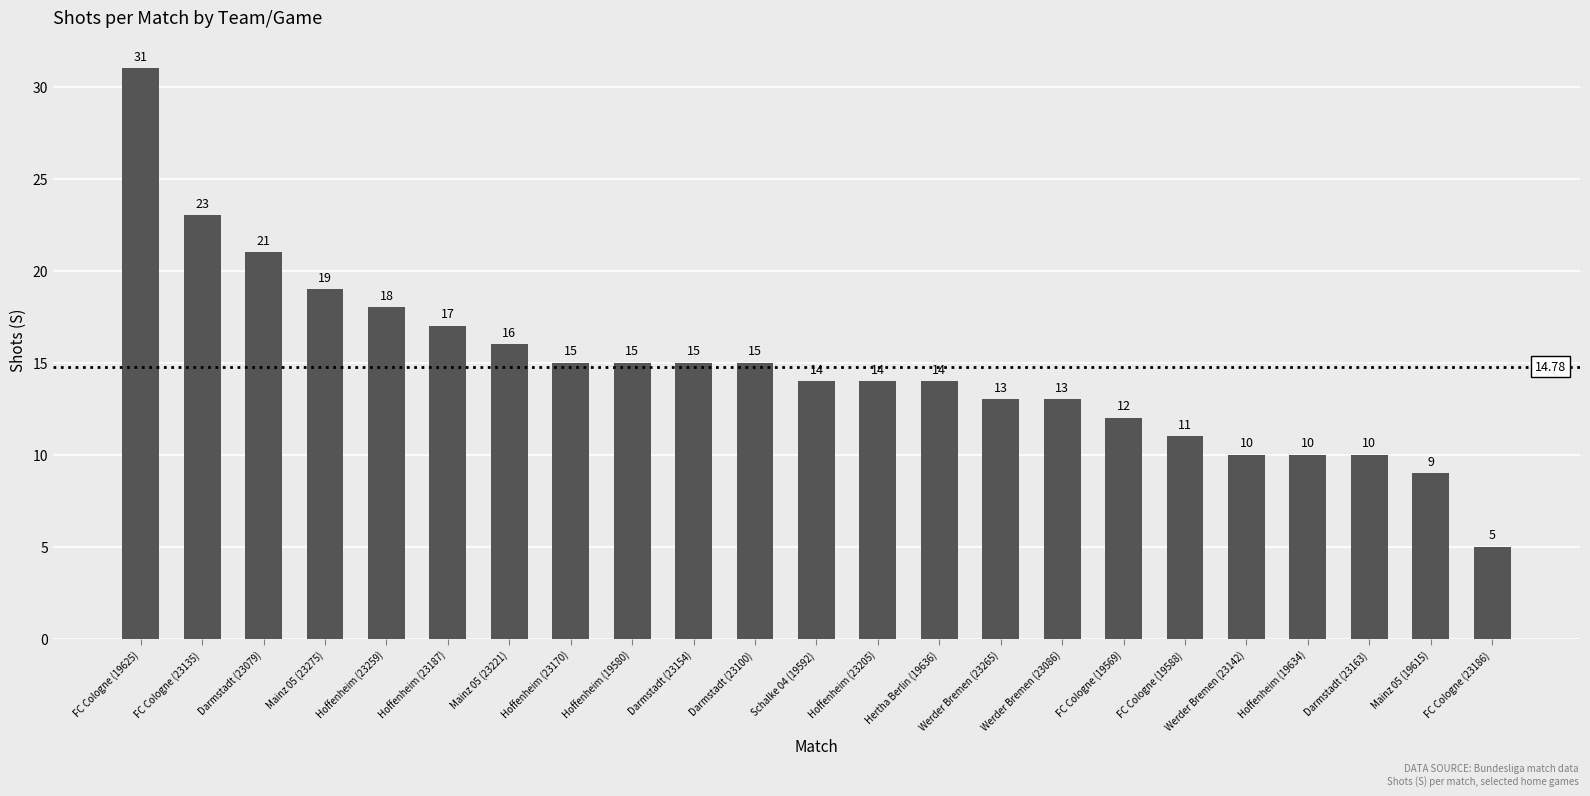

What position from the left is FC Cologne (23186)?

23